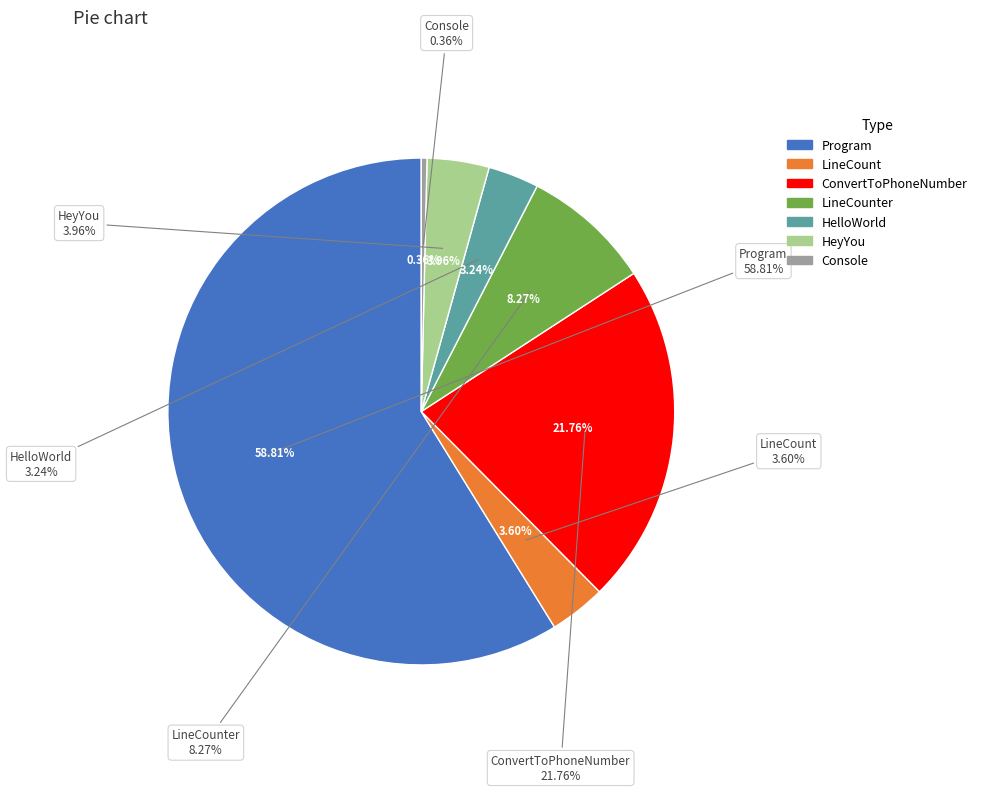

Which category has the biggest portion of the pie?

Program